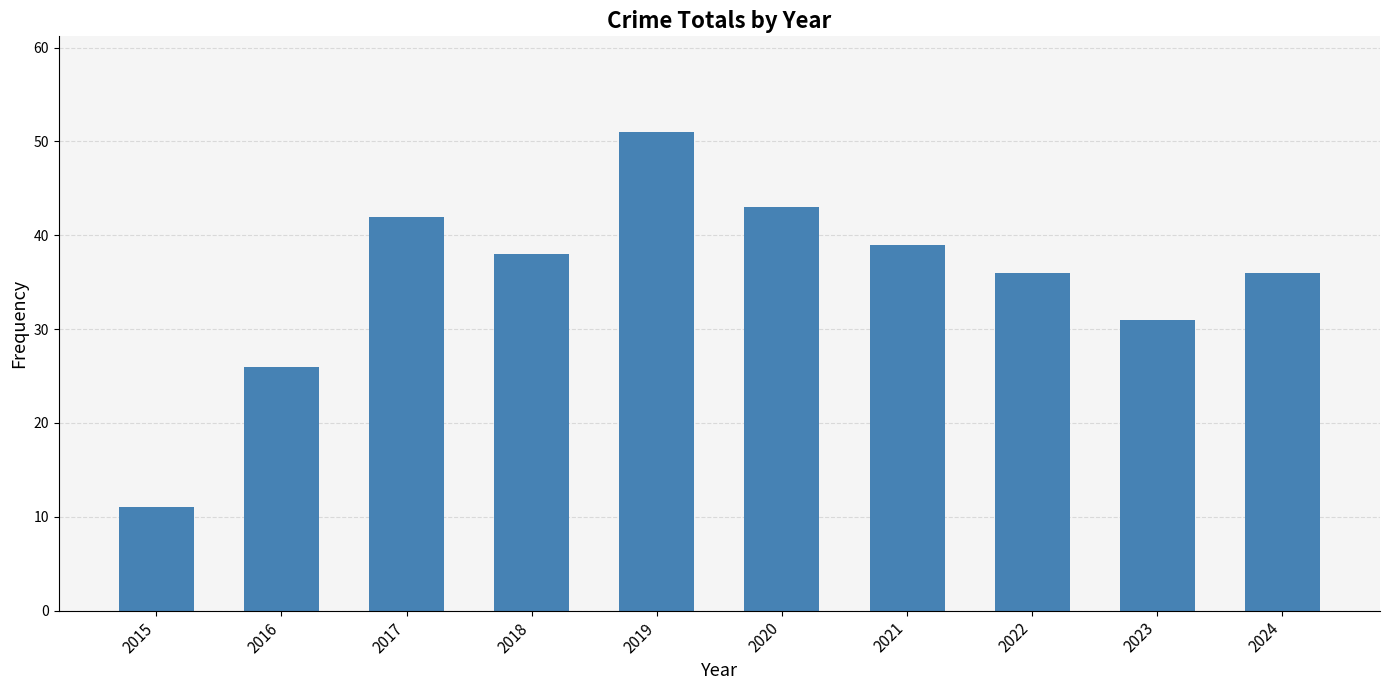

What value does the data have at 2024?

36